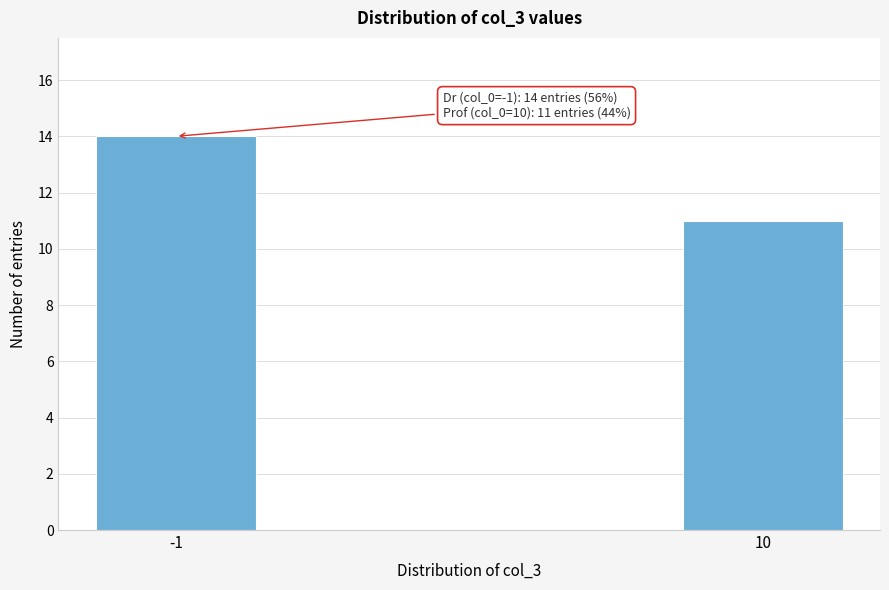

Reading left to right, transcribe all the data shown in this chart.

-1=14	10=11